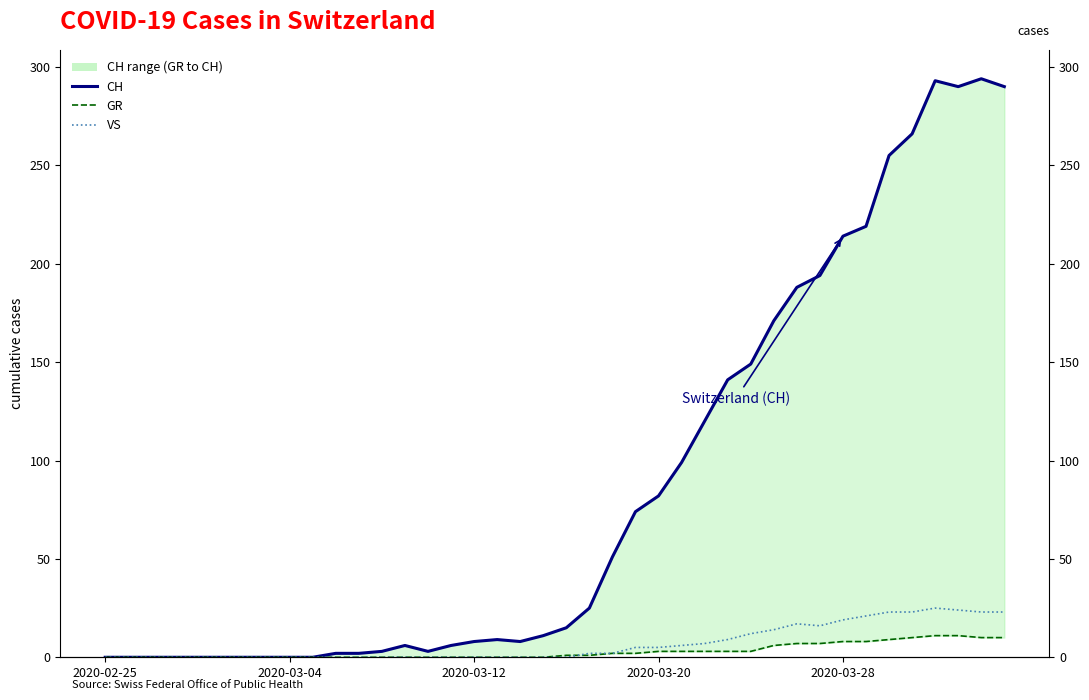

True or false: CH and GR cross at least once.

False